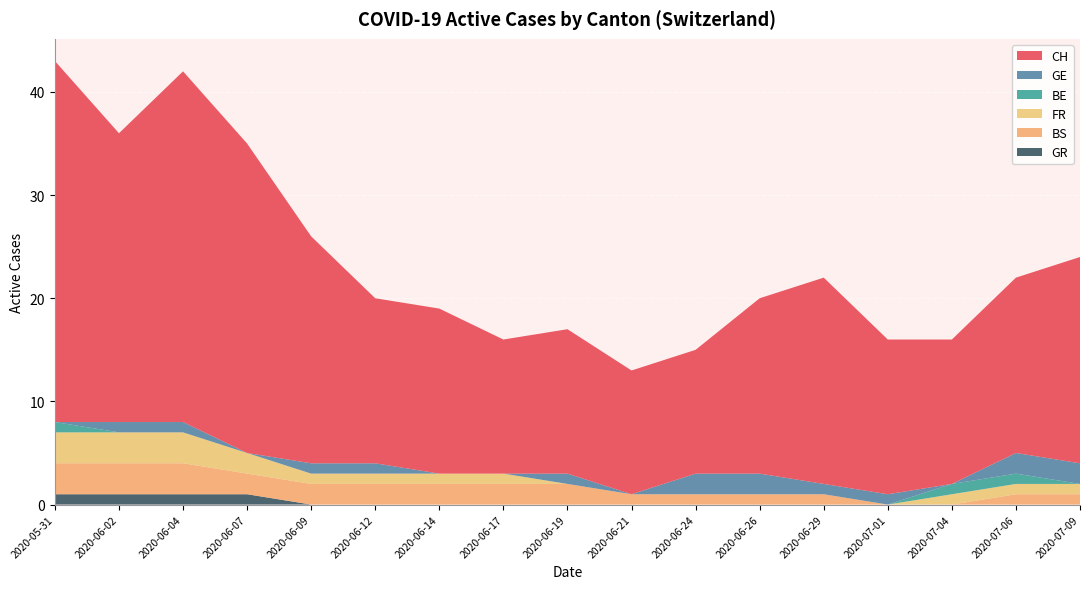

The value of GR at 2020-06-02 is 1. True or false?

True